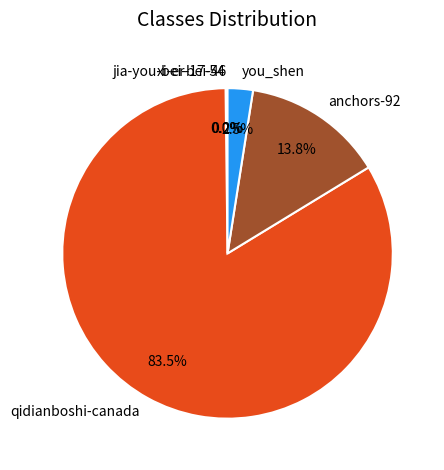

What percentage do anchors-92 and you_shen together represent?

16.3%